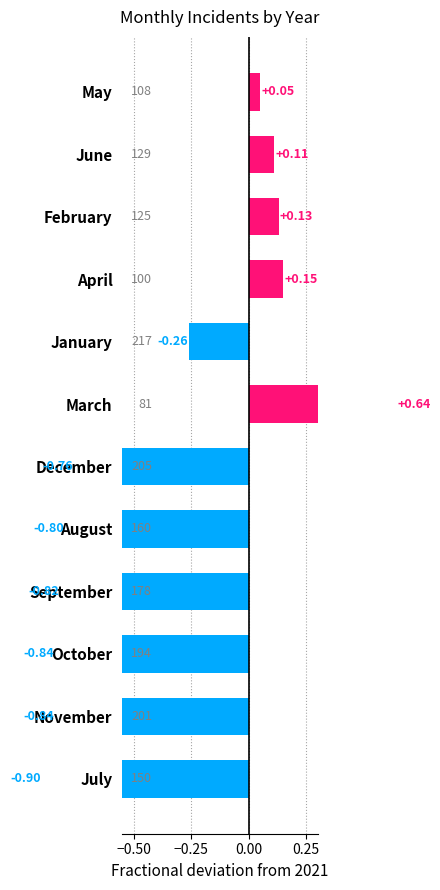

What is the difference between the second highest and second lowest values?

1.0